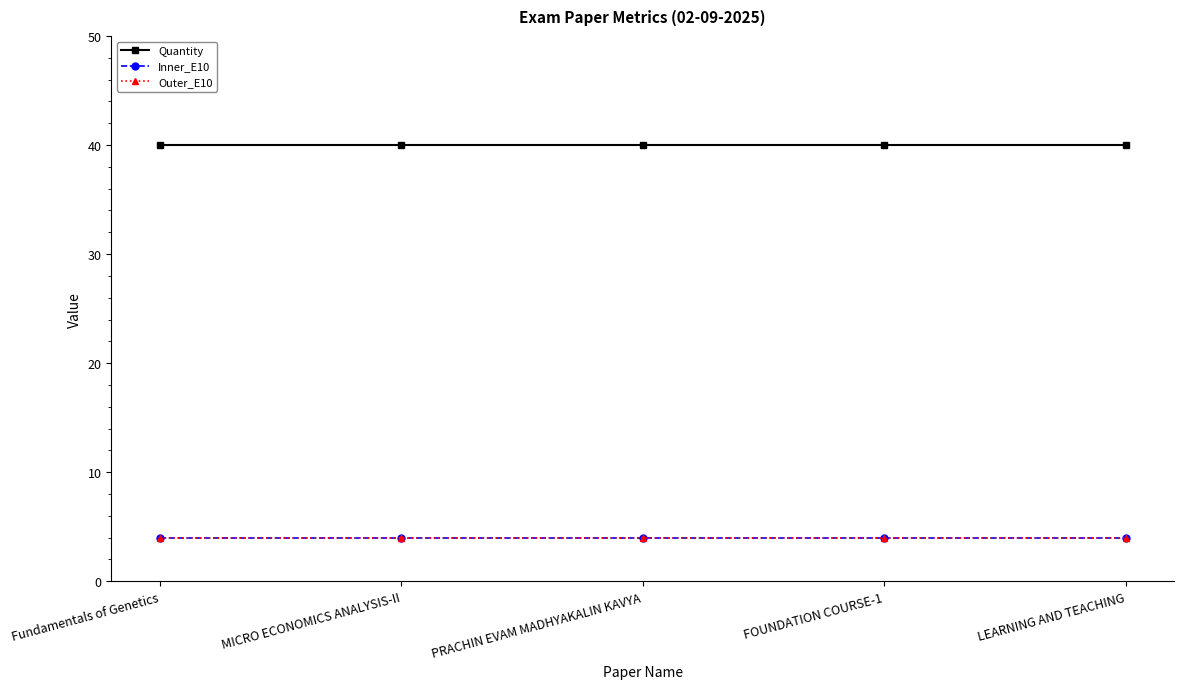

What is the label of the 5th point from the left?

LEARNING AND TEACHING